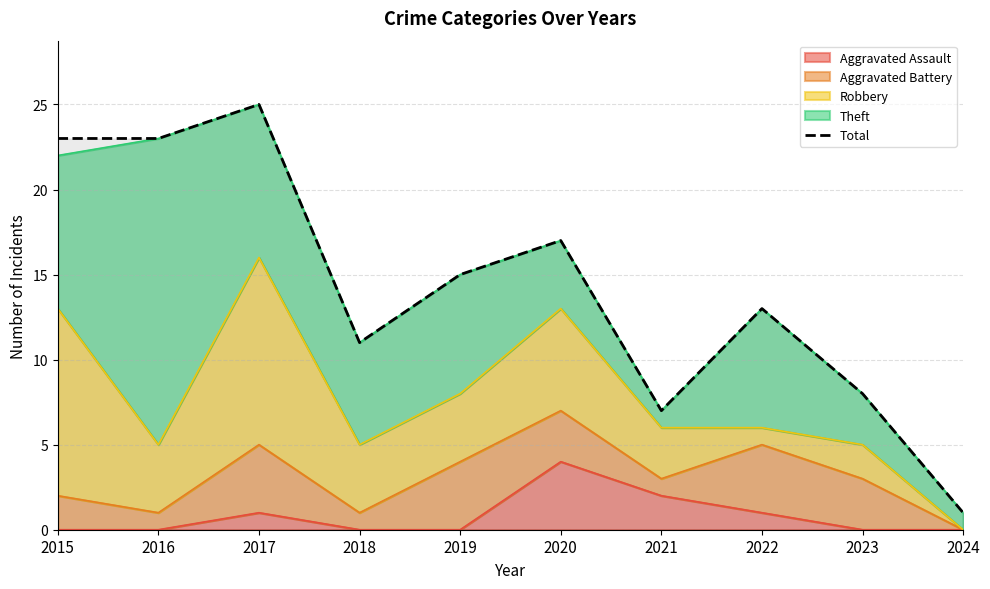

Rank the categories by value from lowest to highest.

2024, 2021, 2023, 2018, 2022, 2019, 2020, 2015, 2016, 2017